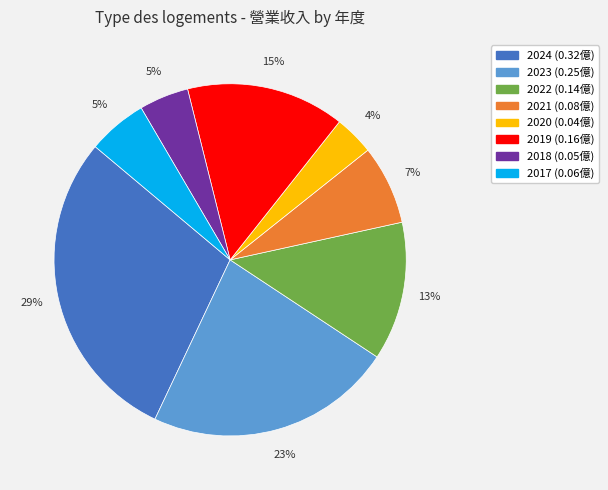

How many slices are in this pie chart?

8